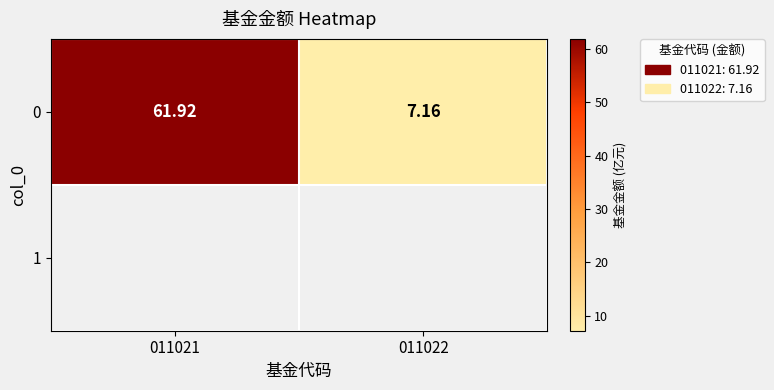

The value at 011022 is 7.2. True or false?

True